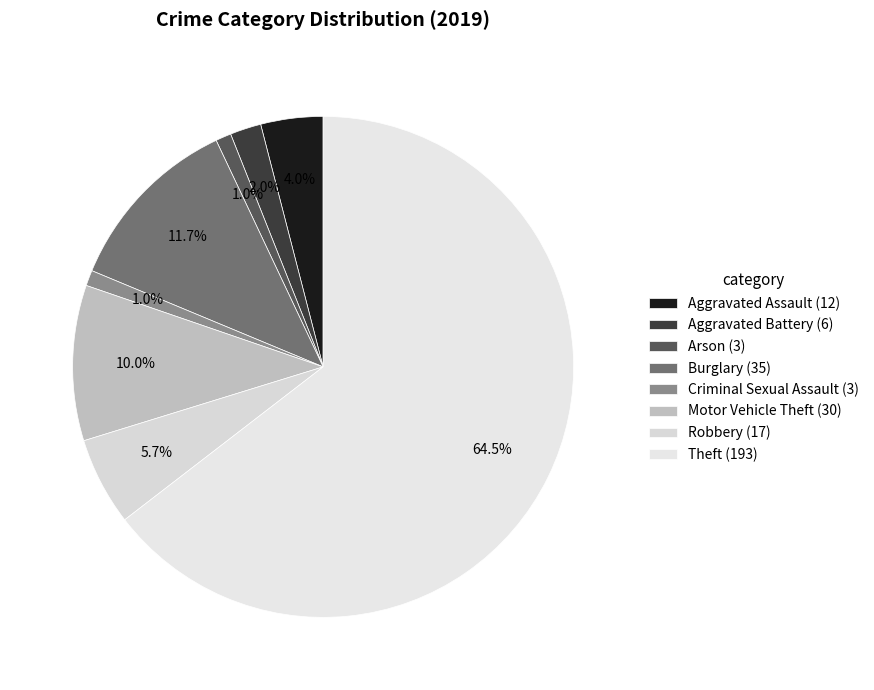

How many slices are in this pie chart?

8